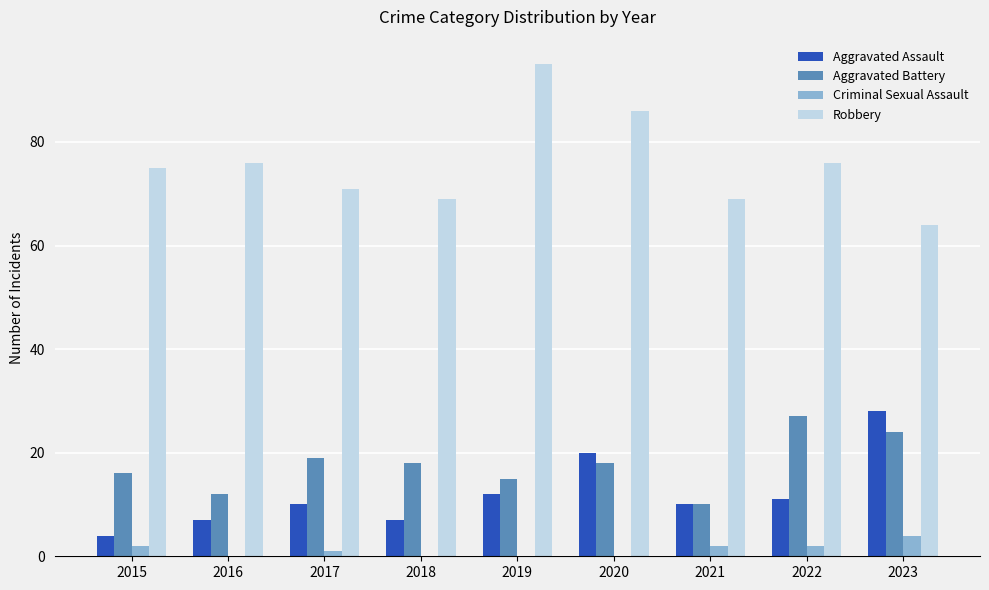

What is the total value across all series at 2019?

122